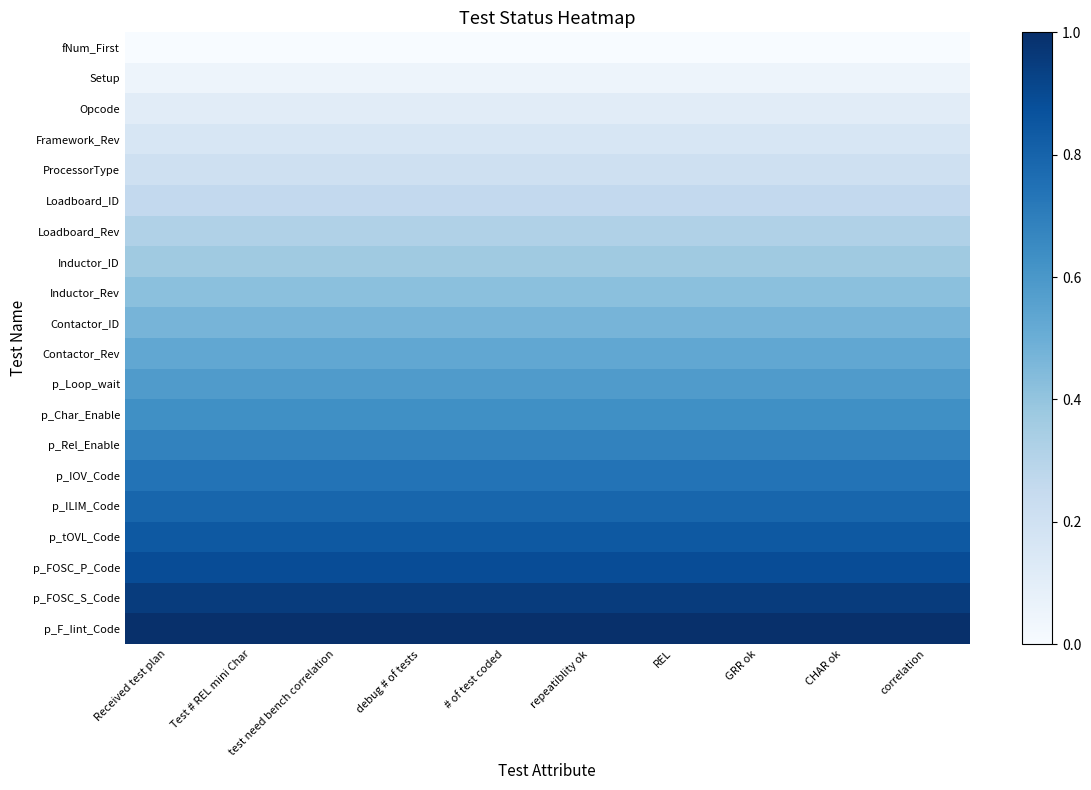

At CHAR ok, list the series in order from largest to smallest.

p_F_Iint_Code, p_FOSC_S_Code, p_FOSC_P_Code, p_tOVL_Code, p_ILIM_Code, p_IOV_Code, p_Rel_Enable, p_Char_Enable, p_Loop_wait, Contactor_Rev, Contactor_ID, Inductor_Rev, Inductor_ID, Loadboard_Rev, Loadboard_ID, ProcessorType, Framework_Rev, Opcode, Setup, fNum_First